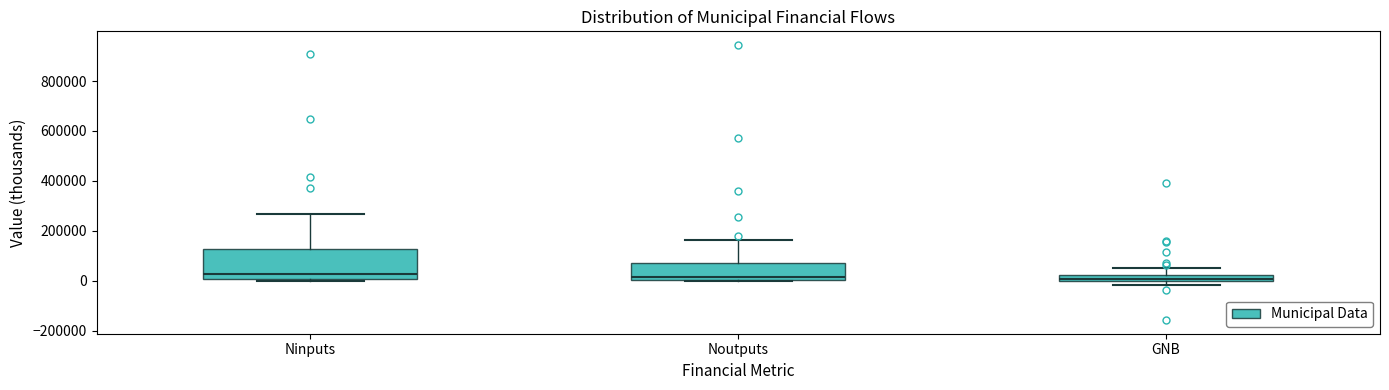

Where does the median line of the box for Noutputs sit on the y-axis? The values are not printed on the chart, so give them approximately, as read against the axis.

20000